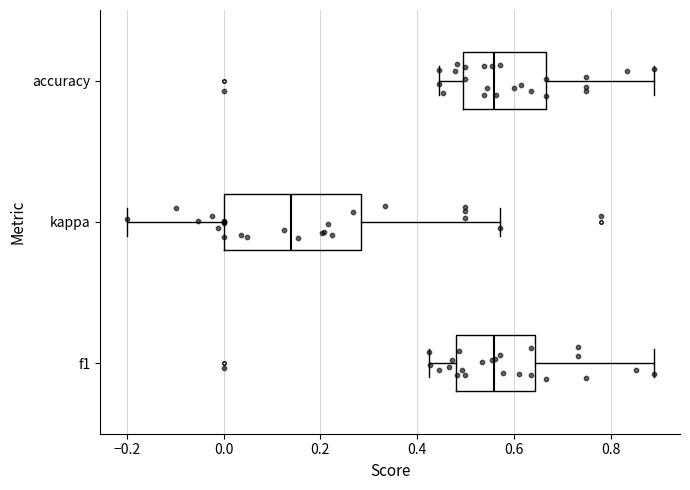

Reading bottom to top, transcribe this box plot: for each box, give where its median line is, the range the box spans, and where its two whiskers end, as read against the x-axis. The values are not printed on the chart, so give them approximately, as read against the axis.

f1: median 0.56, box 0.48 to 0.64, whiskers 0.42 to 0.88
kappa: median 0.14, box 0.00 to 0.28, whiskers -0.20 to 0.58
accuracy: median 0.56, box 0.50 to 0.66, whiskers 0.44 to 0.88